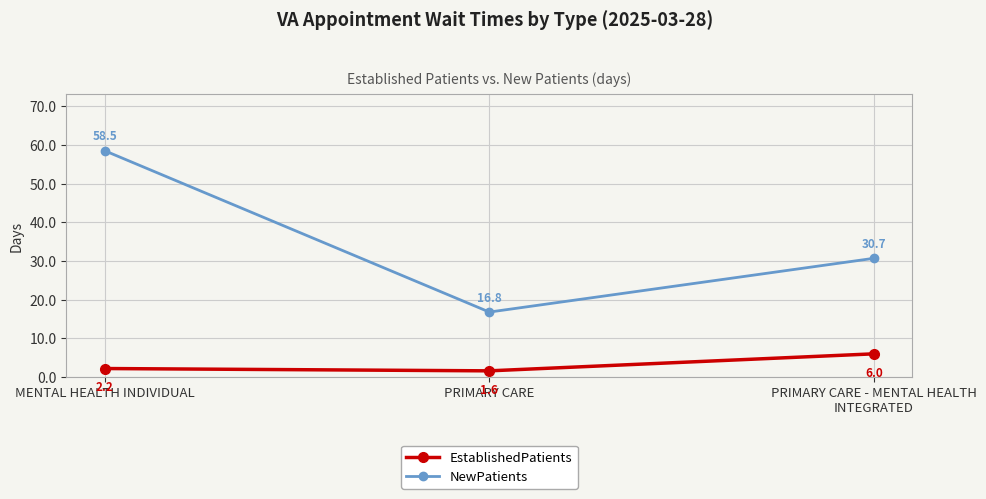

Reading left to right, extract all data points from this chart.

EstablishedPatients: MENTAL HEALTH INDIVIDUAL=2.2	PRIMARY CARE=1.6	PRIMARY CARE - MENTAL HEALTH INTEGRATED=6.0
NewPatients: MENTAL HEALTH INDIVIDUAL=58.5	PRIMARY CARE=16.8	PRIMARY CARE - MENTAL HEALTH INTEGRATED=30.7